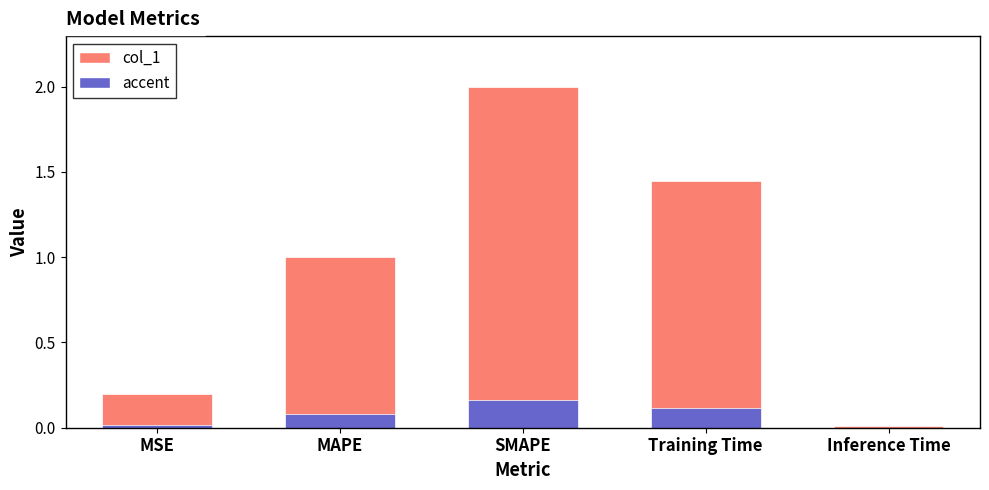

What is the difference between the maximum and minimum values?

2.0